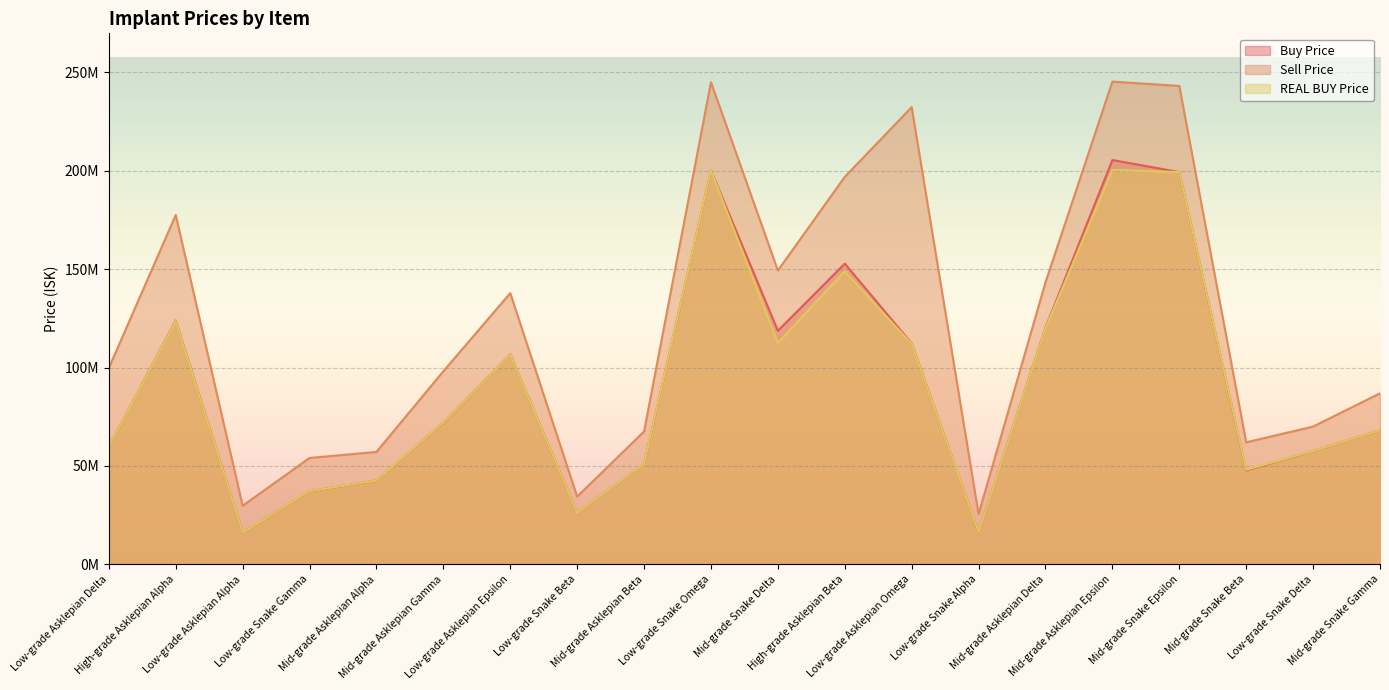

What is the difference between the REAL BUY Price values at Low-grade Asklepian Omega and High-grade Asklepian Alpha?

11600000.0